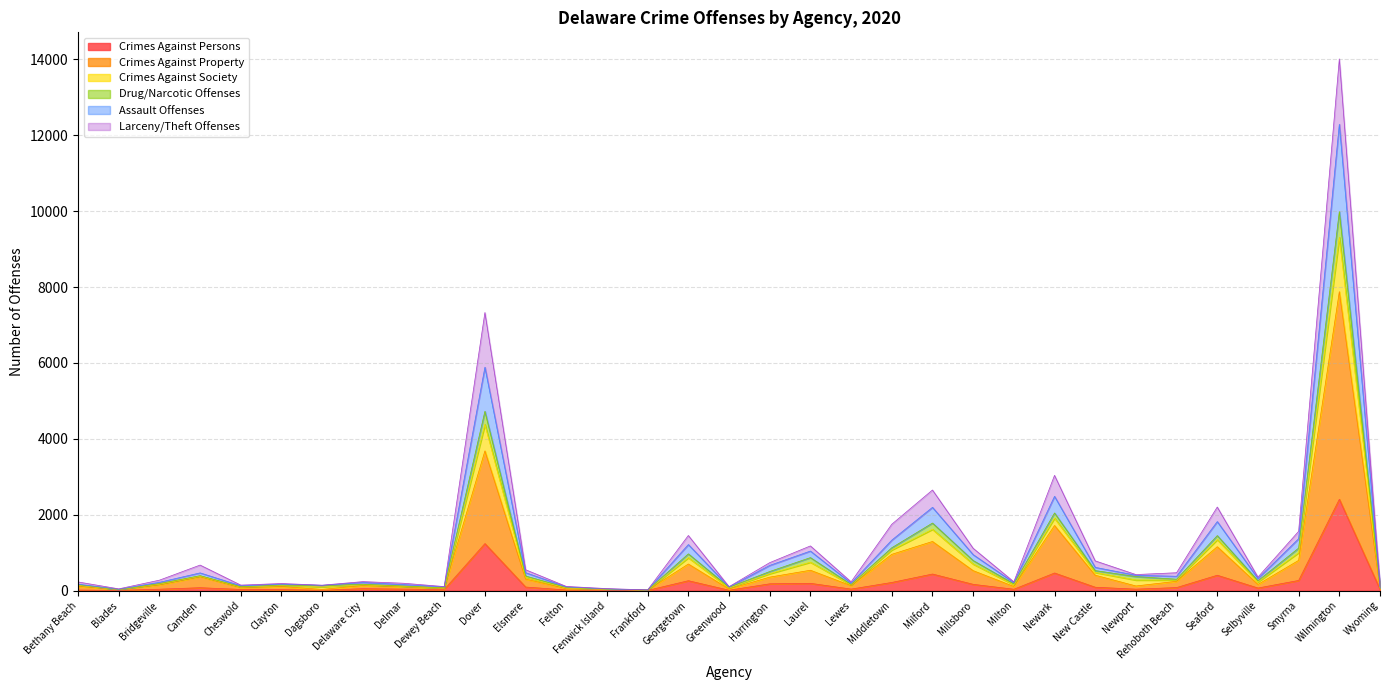

At which label does Crimes Against Persons reach its peak?

Wilmington